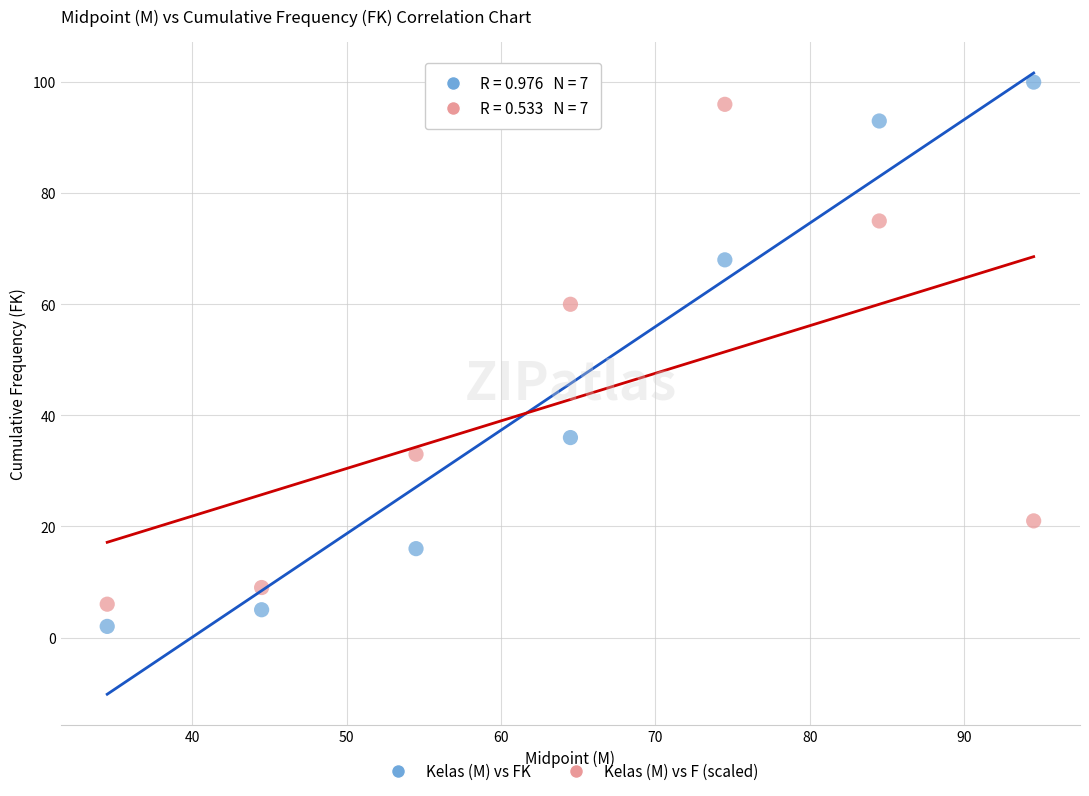

Across all data points, what is the range of Y values (max minus min)?

98.0